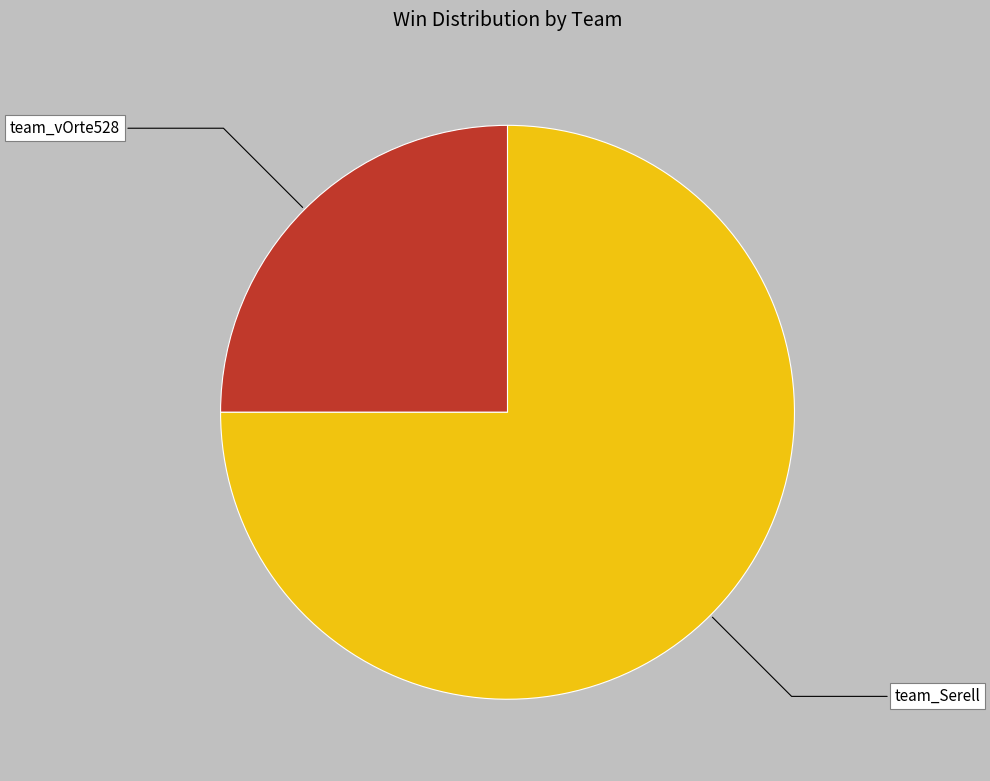

Is it true that team_Serell is 65% of the pie?

False